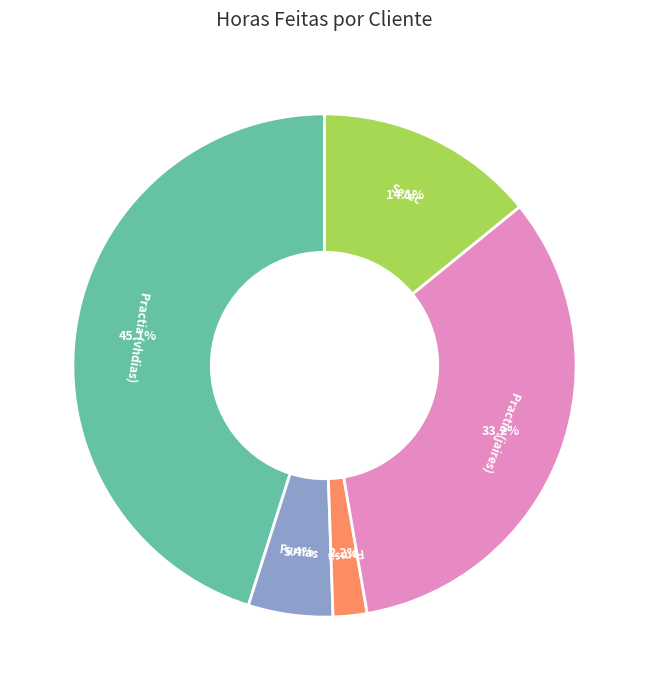

Between Setec and Femsa, which is larger?

Setec